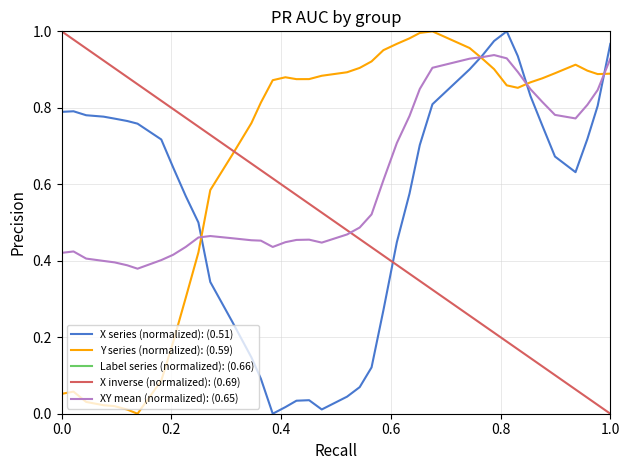

Which series has the largest total across all categories?

Label series (normalized): (0.66)